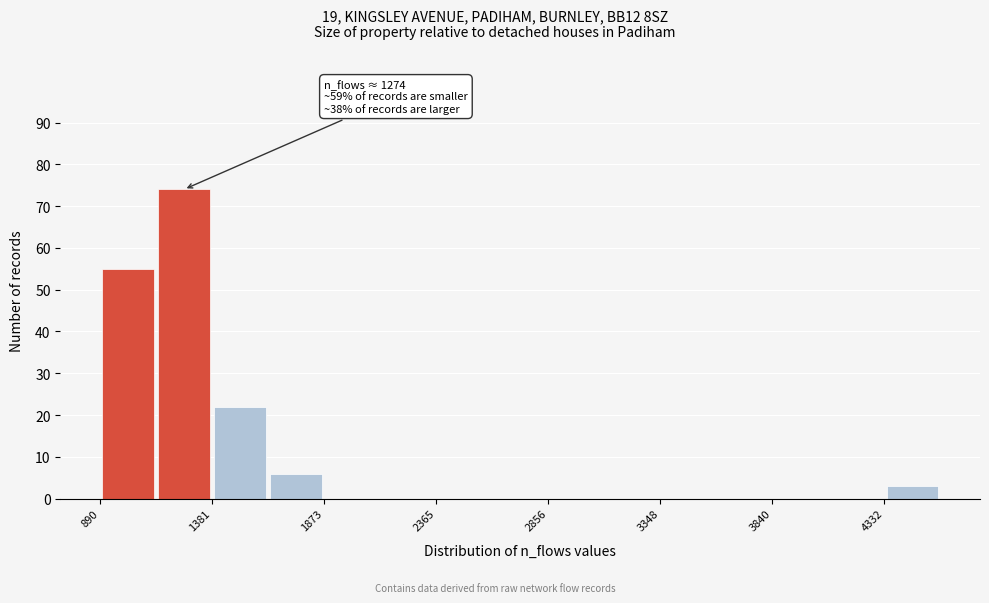

Over which range of the x-axis is the bar tallest?

1150 to 1400